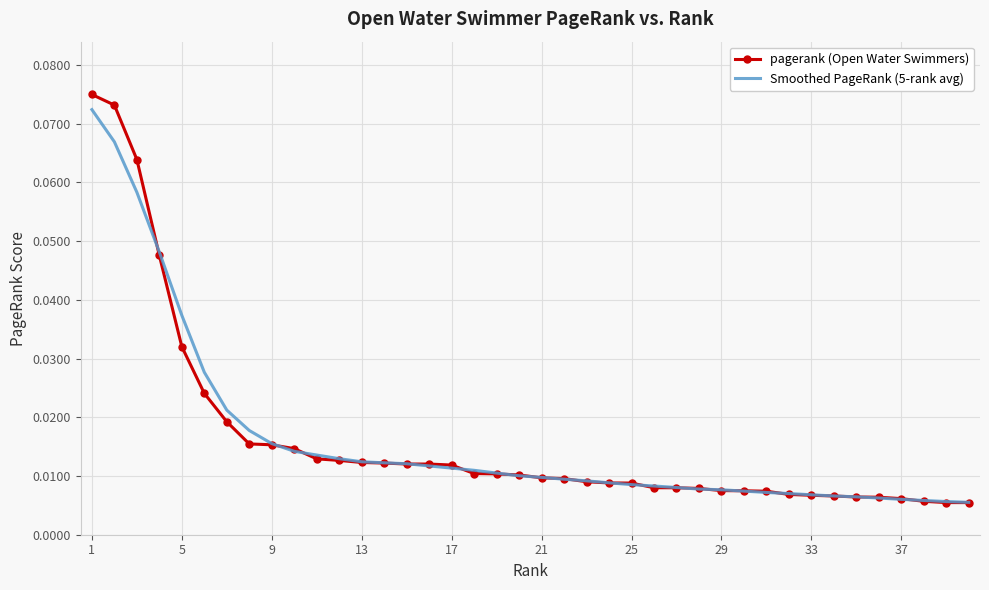

Which series has the widest spread of values?

pagerank (Open Water Swimmers)